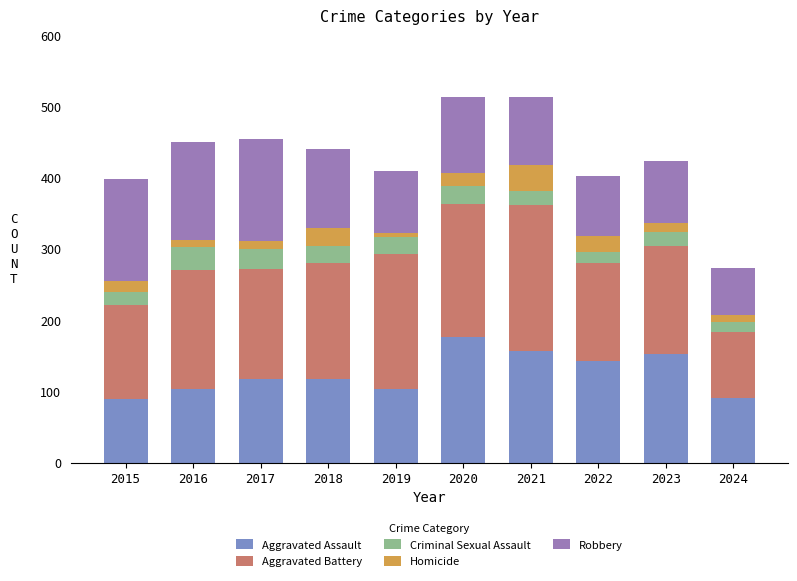

What is the highest value of the Aggravated Assault series?

176